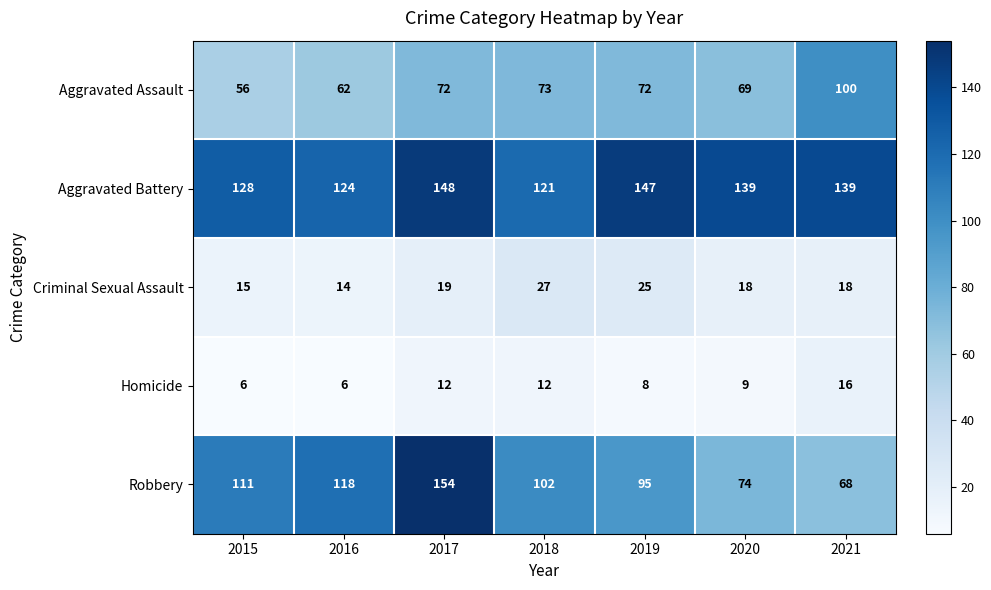

What is the difference between the Robbery values at 2016 and 2018?

16